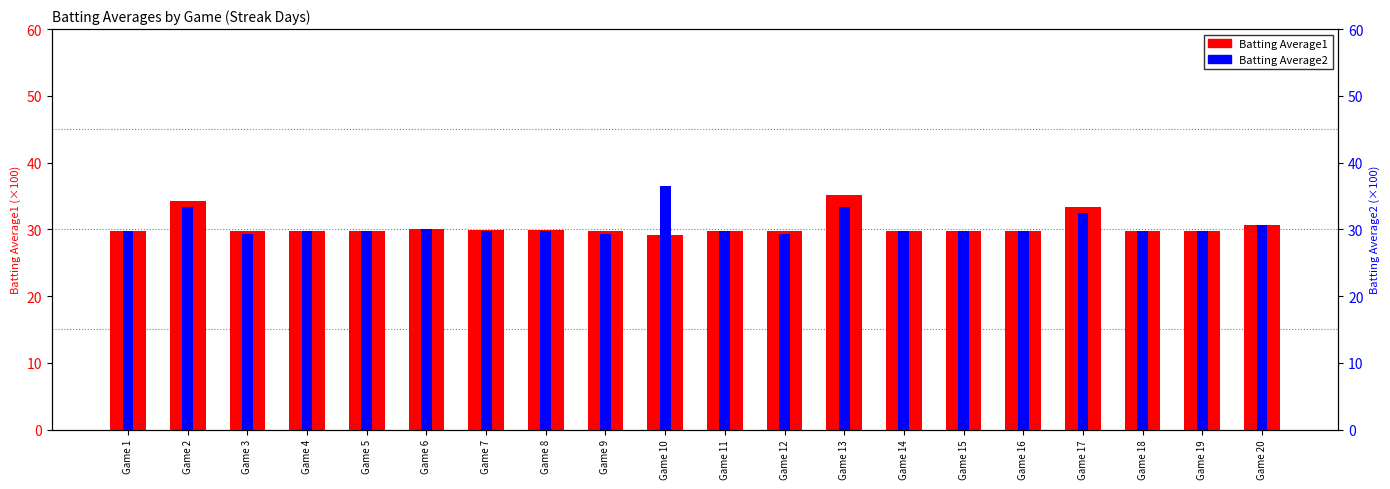

The value of Batting Average1 at Game 17 is 33.4. True or false?

True